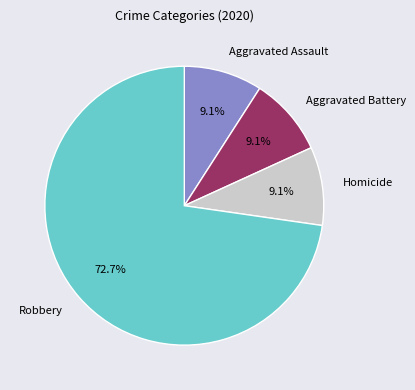

Count the number of slices in the pie.

4